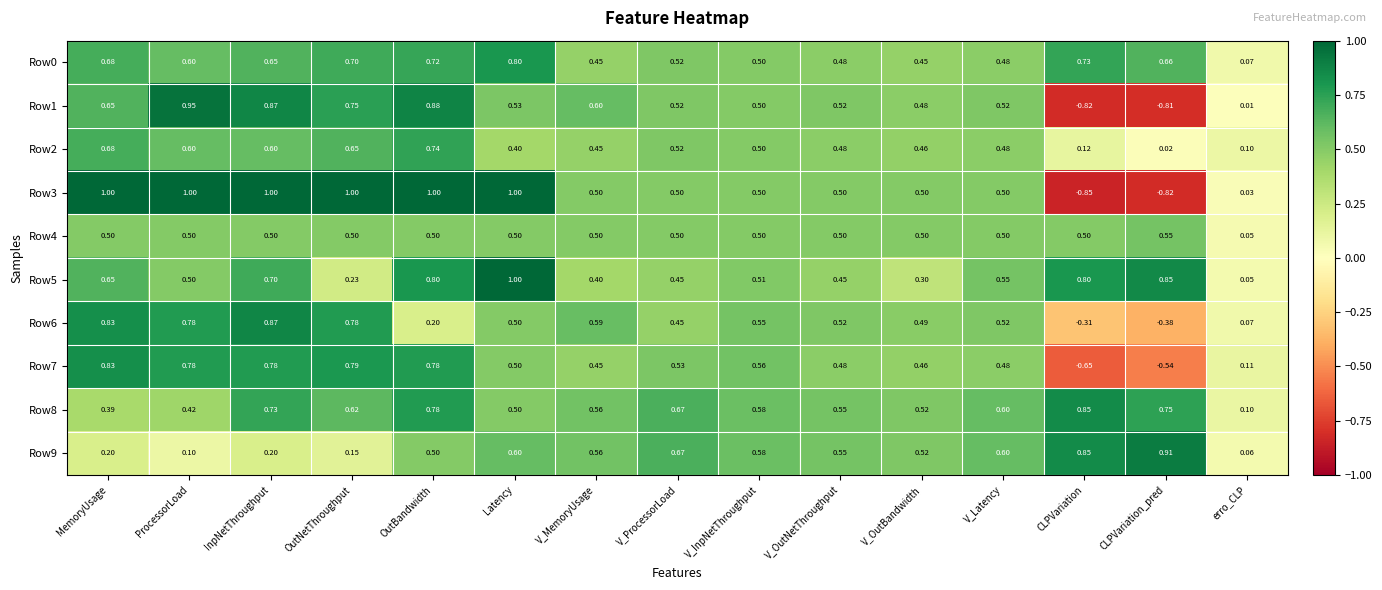

List the labels in order of Row8 value, largest first.

CLPVariation, OutBandwidth, CLPVariation_pred, InpNetThroughput, V_ProcessorLoad, OutNetThroughput, V_Latency, V_InpNetThroughput, V_MemoryUsage, V_OutNetThroughput, V_OutBandwidth, Latency, ProcessorLoad, MemoryUsage, erro_CLP